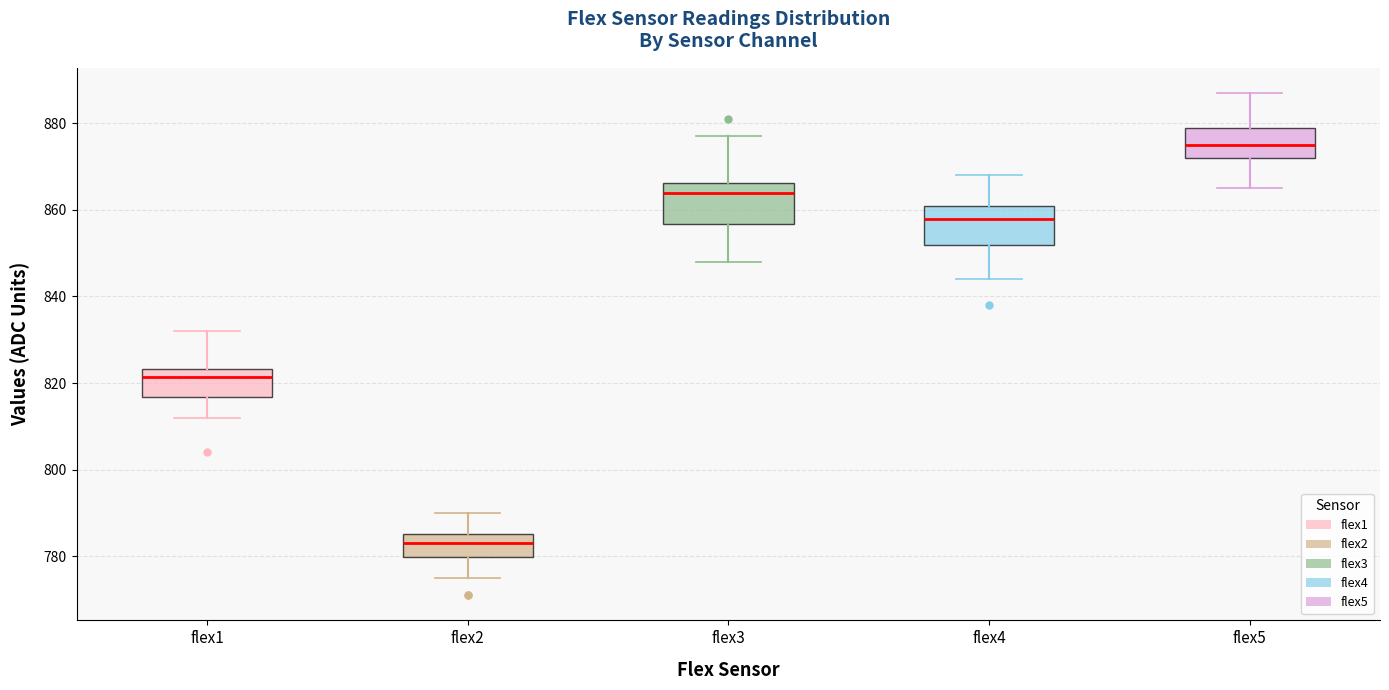

Where does the upper whisker of the box for flex1 end on the y-axis? The values are not printed on the chart, so give them approximately, as read against the axis.

832